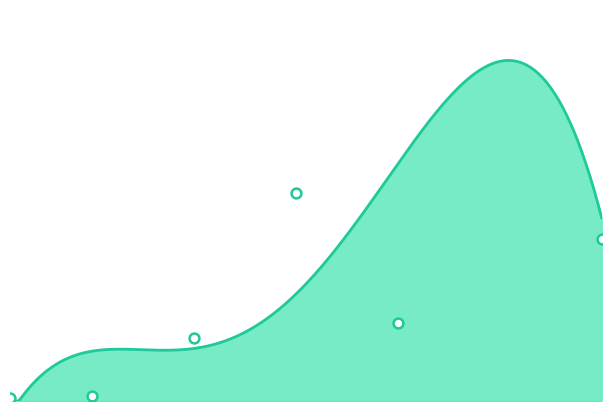

What is the change in value from 25 to 30?

-118627.0